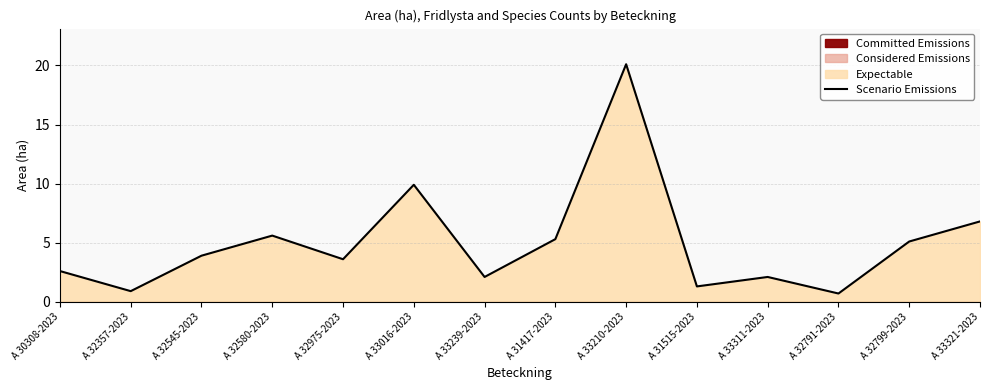

What is the value of the 14th point from the left?

6.8